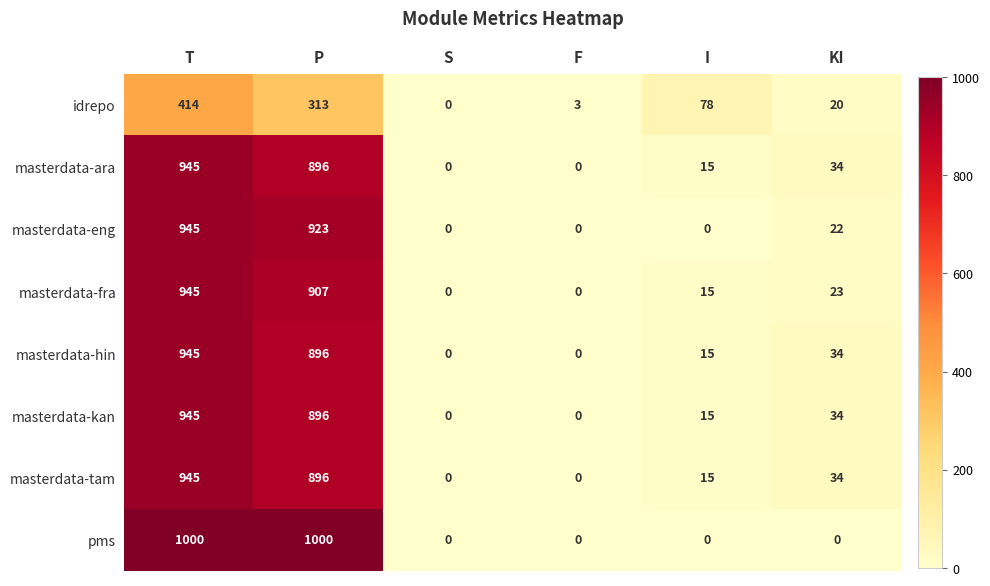

What is the difference between the maximum and minimum values in the idrepo series?

414